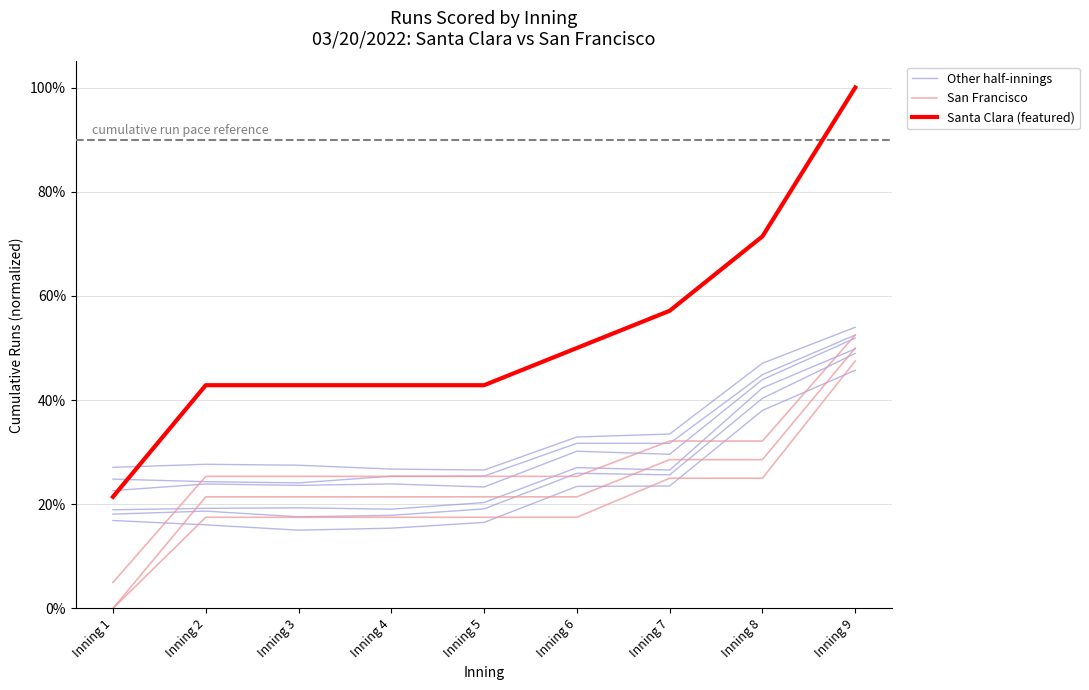

Between Inning 4 and Inning 3, which is larger?

Inning 4